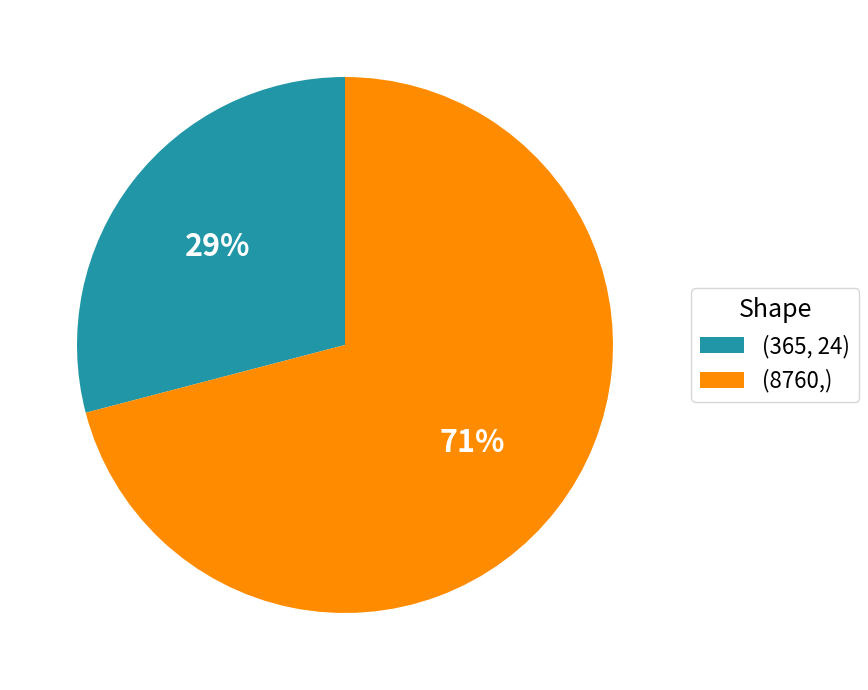

What is the largest slice in the pie chart?

(8760,)